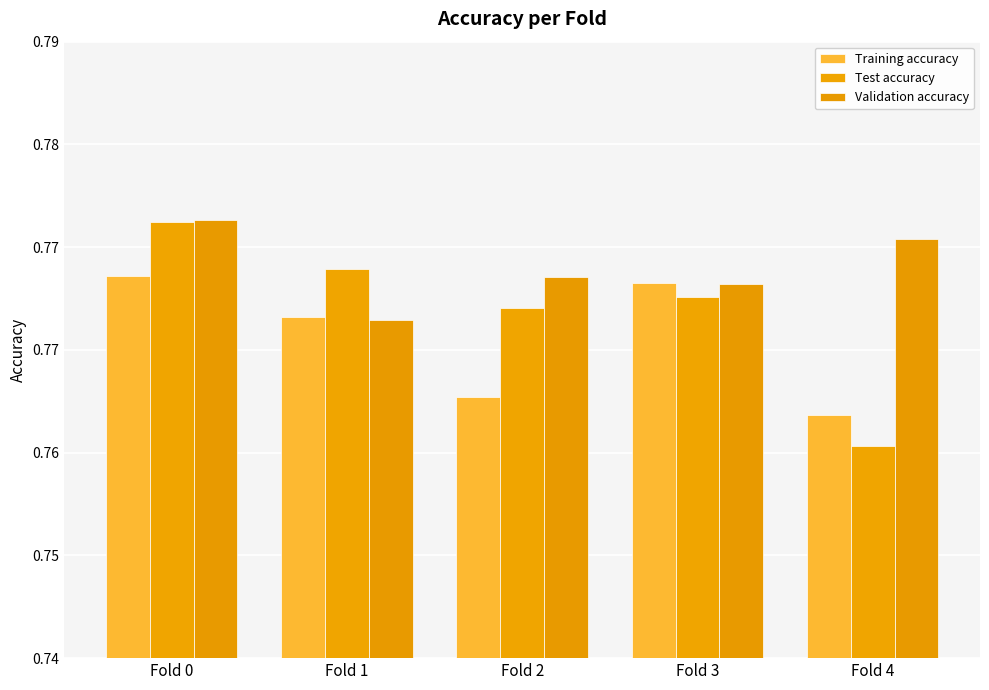

Which category has the highest value in the Test accuracy series?

Fold 0